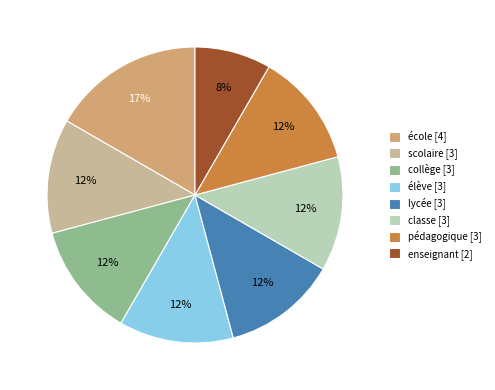

Is the sum of classe and élève greater than half?

No